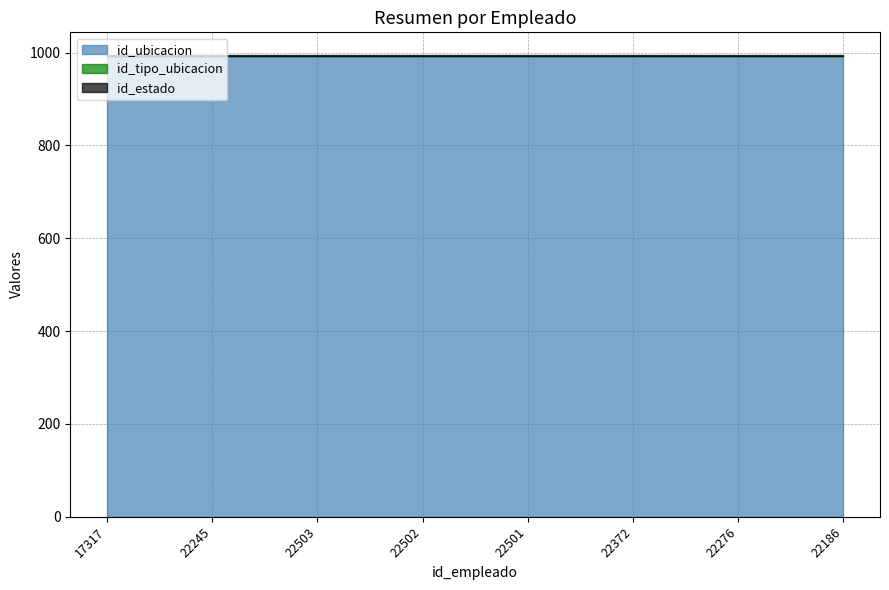

The value of id_tipo_ubicacion at 22503 is 1. True or false?

True